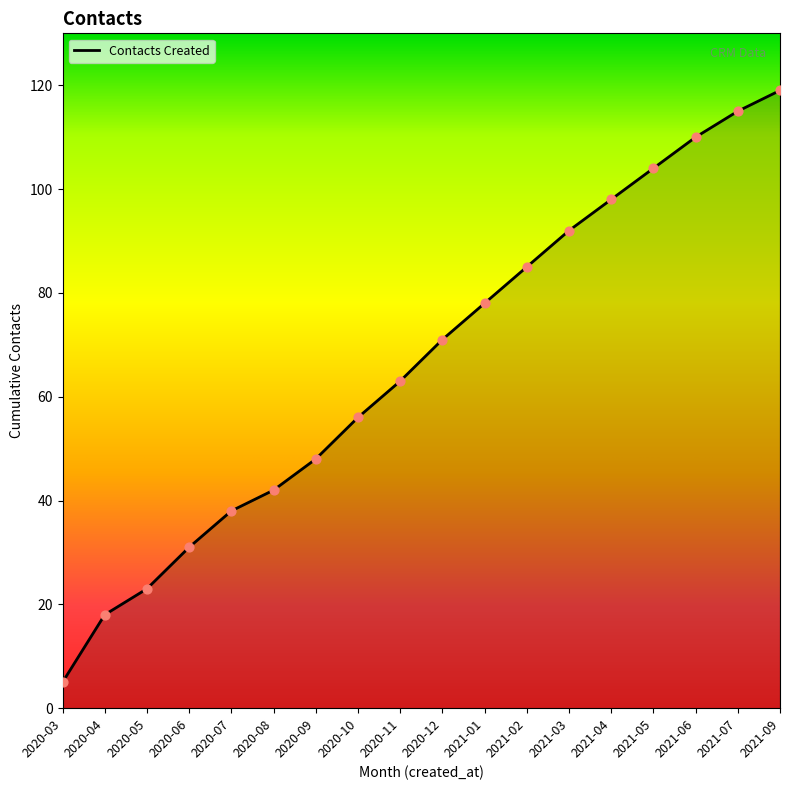

Between 2021-01 and 2020-05, which is larger?

2021-01